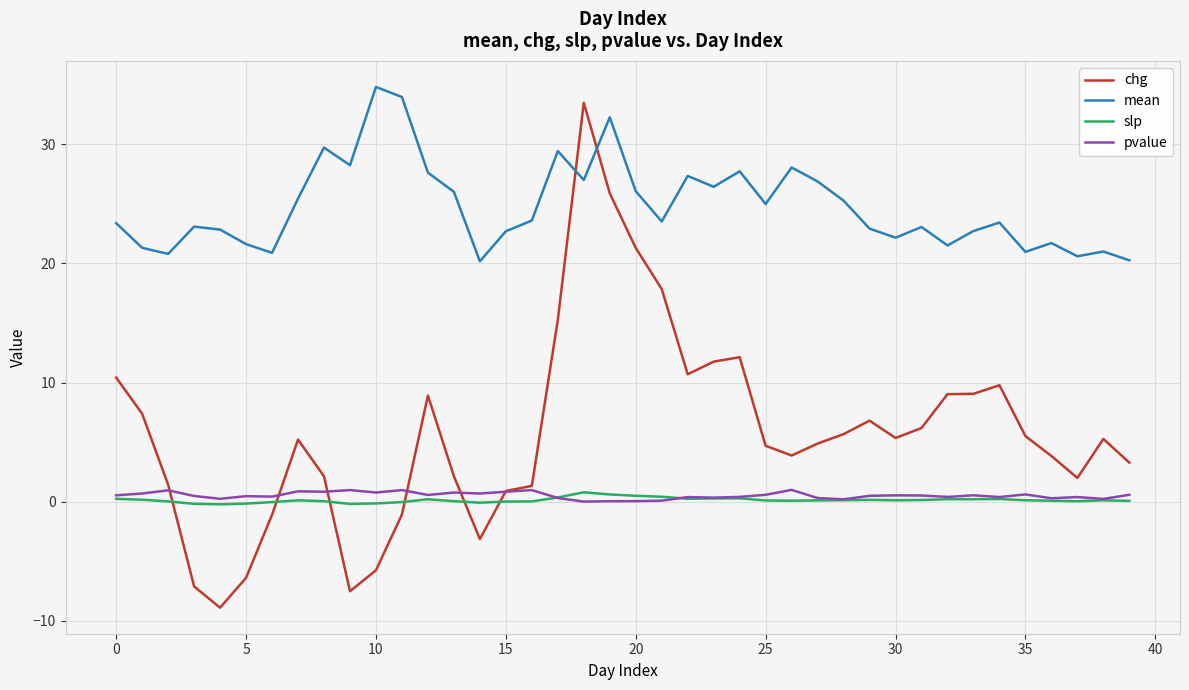

What is the lowest value of the mean series?

20.2